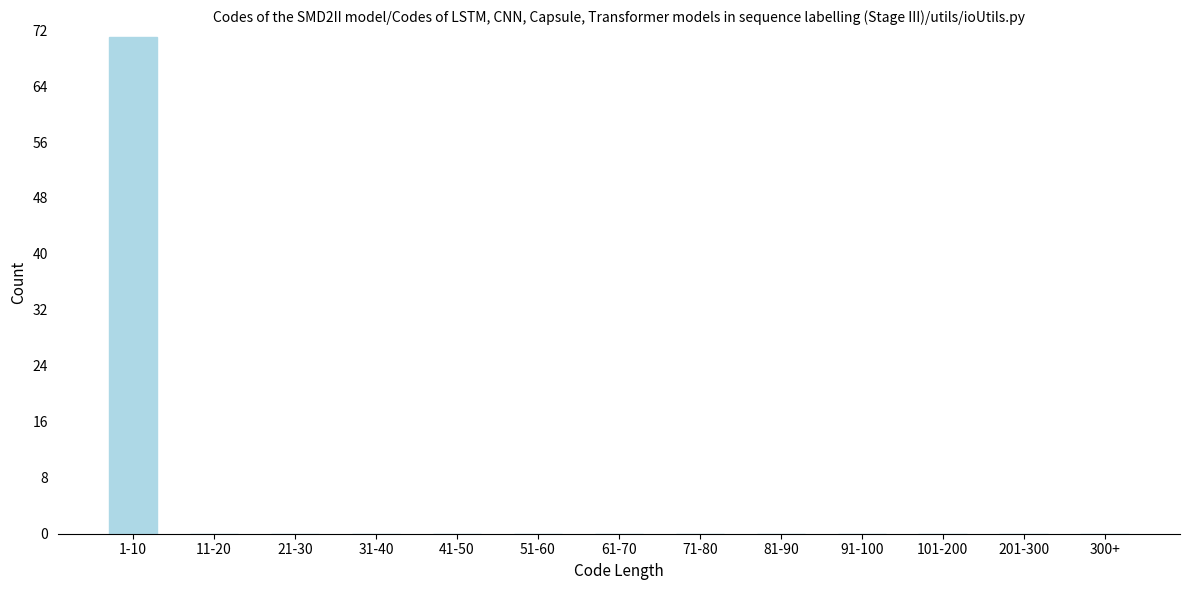

Reading left to right, what are all the values shown in this chart?

1-10=71	11-20=0	21-30=0	31-40=0	41-50=0	51-60=0	61-70=0	71-80=0	81-90=0	91-100=0	101-200=0	201-300=0	300+=0